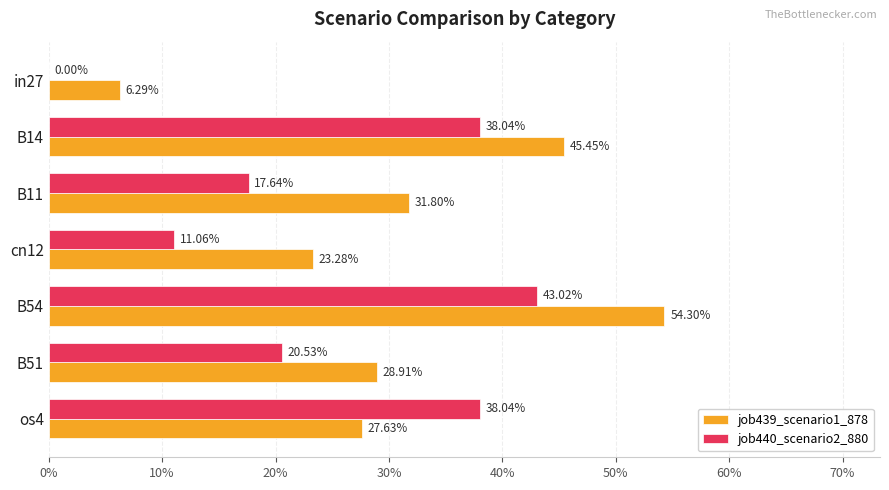

What are all the series names shown in the legend?

job439_scenario1_878, job440_scenario2_880